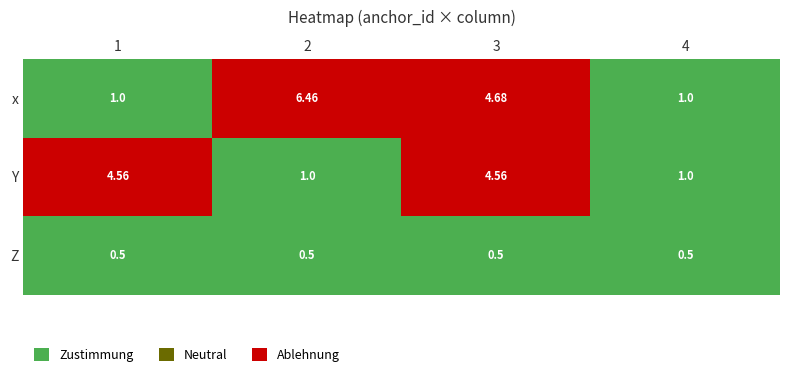

Which series has the largest total across all categories?

x